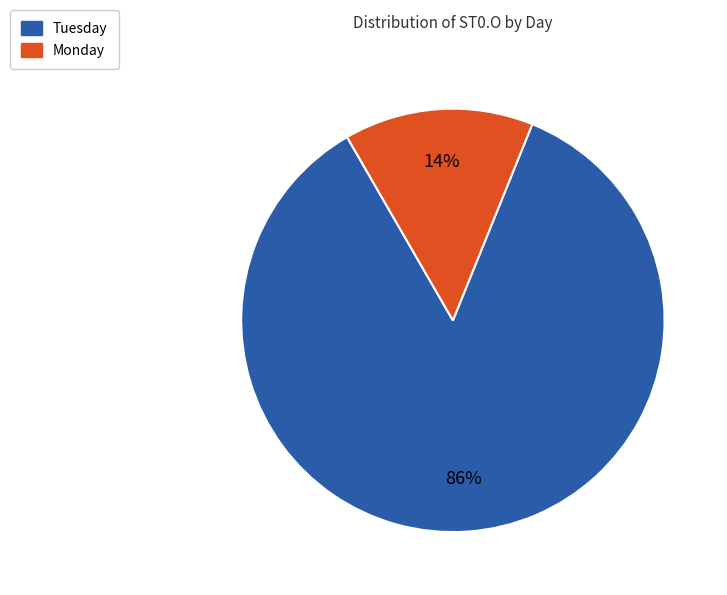

Does any single category account for the majority?

Yes